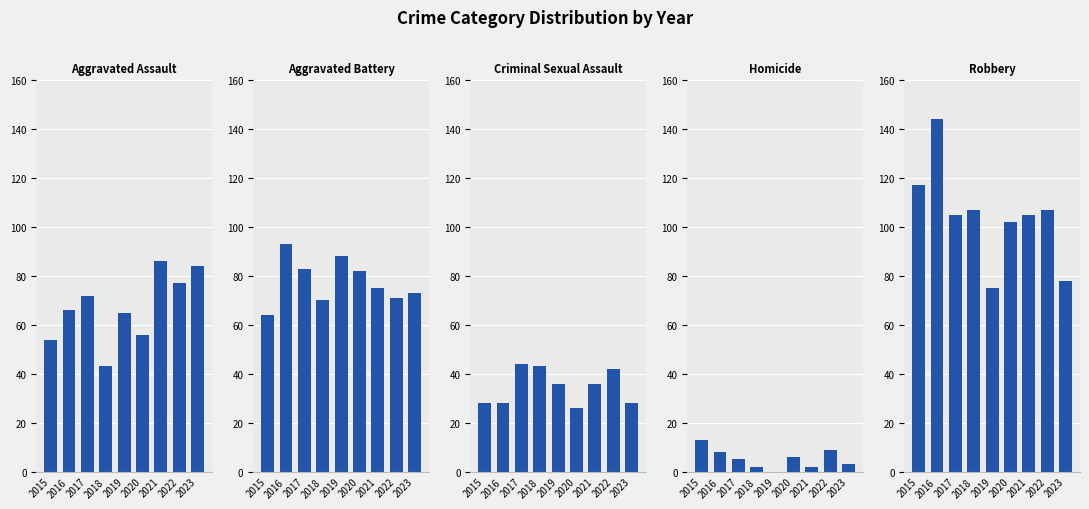

True or false: Homicide has a value of 2 at 2023.

False